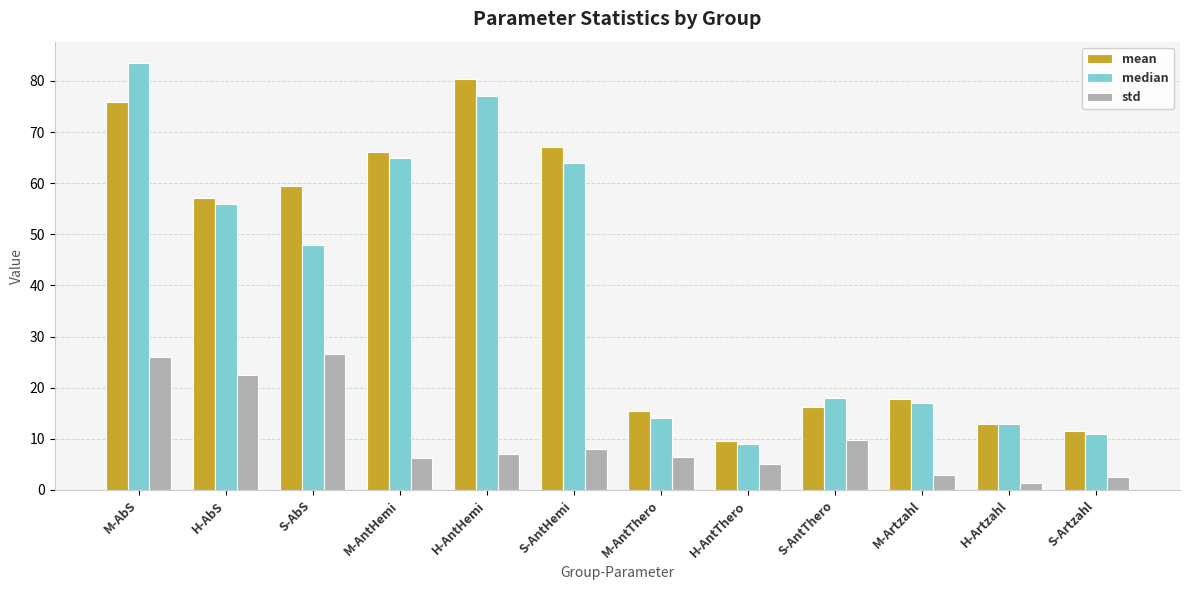

Where does the mean series first go above 57?

M-AbS